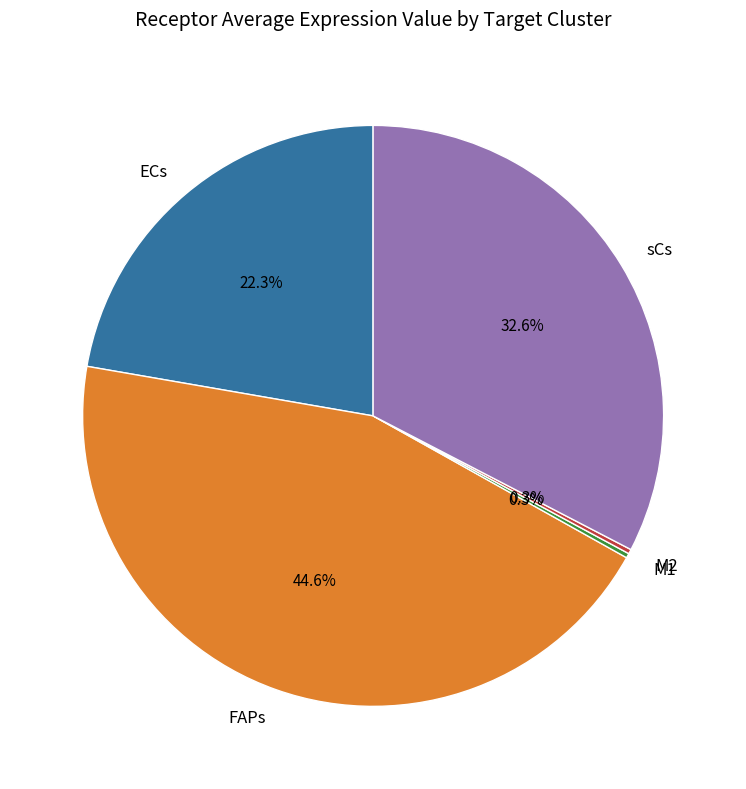

What percentage is NOT represented by ECs?

77.7%